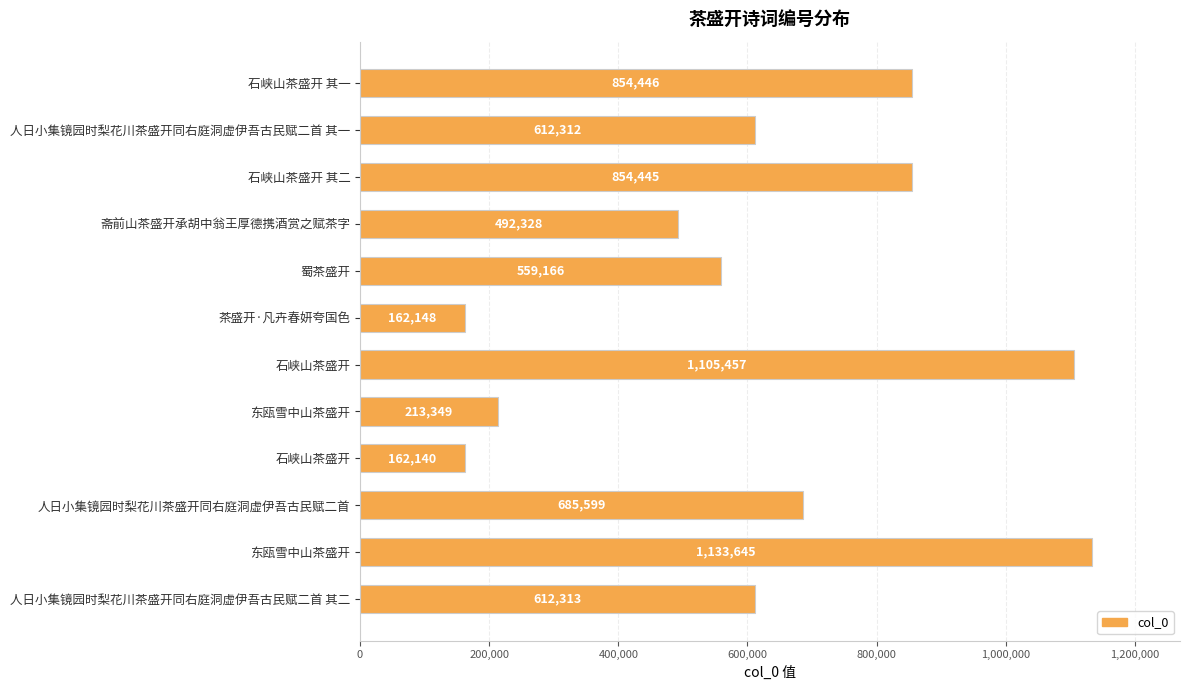

What is the smallest value displayed?

162140